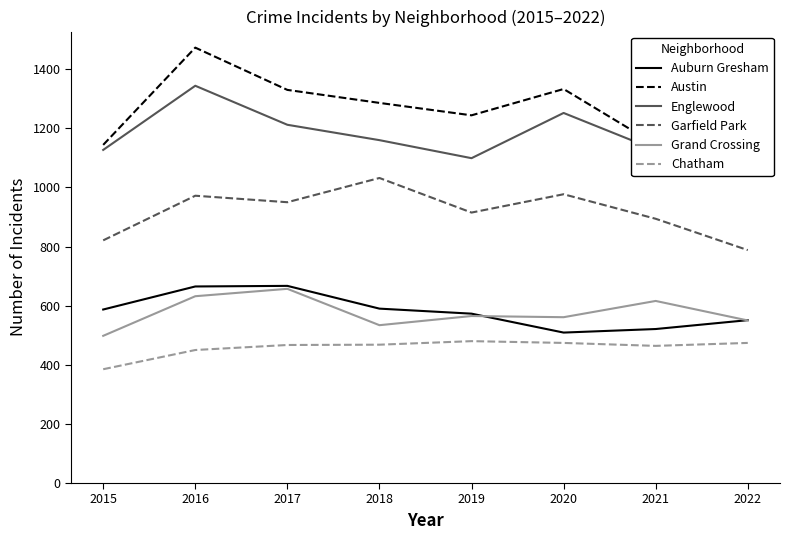

Between 2020 and 2021, which series saw the biggest shift?

Austin